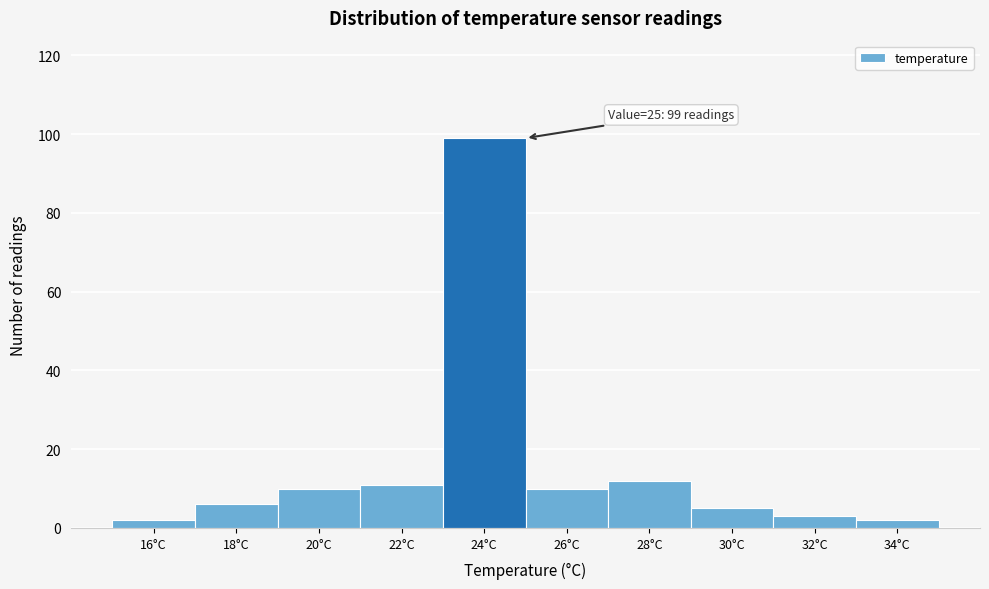

Reading right to left, transcribe all the data shown in this chart.

2	3	5	12	10	99	11	10	6	2